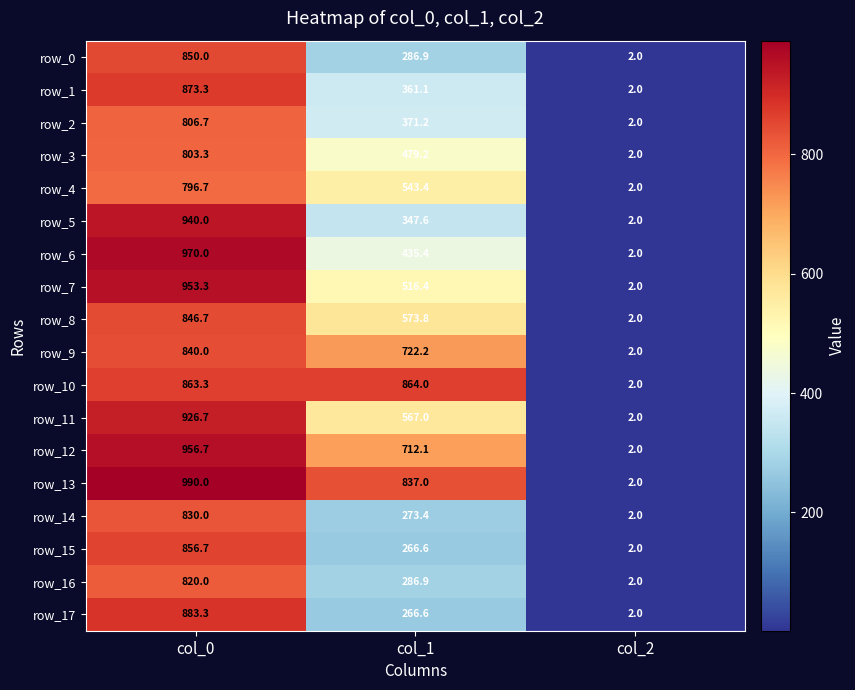

What is the difference between the second highest and minimum values in the row_14 series?

271.4